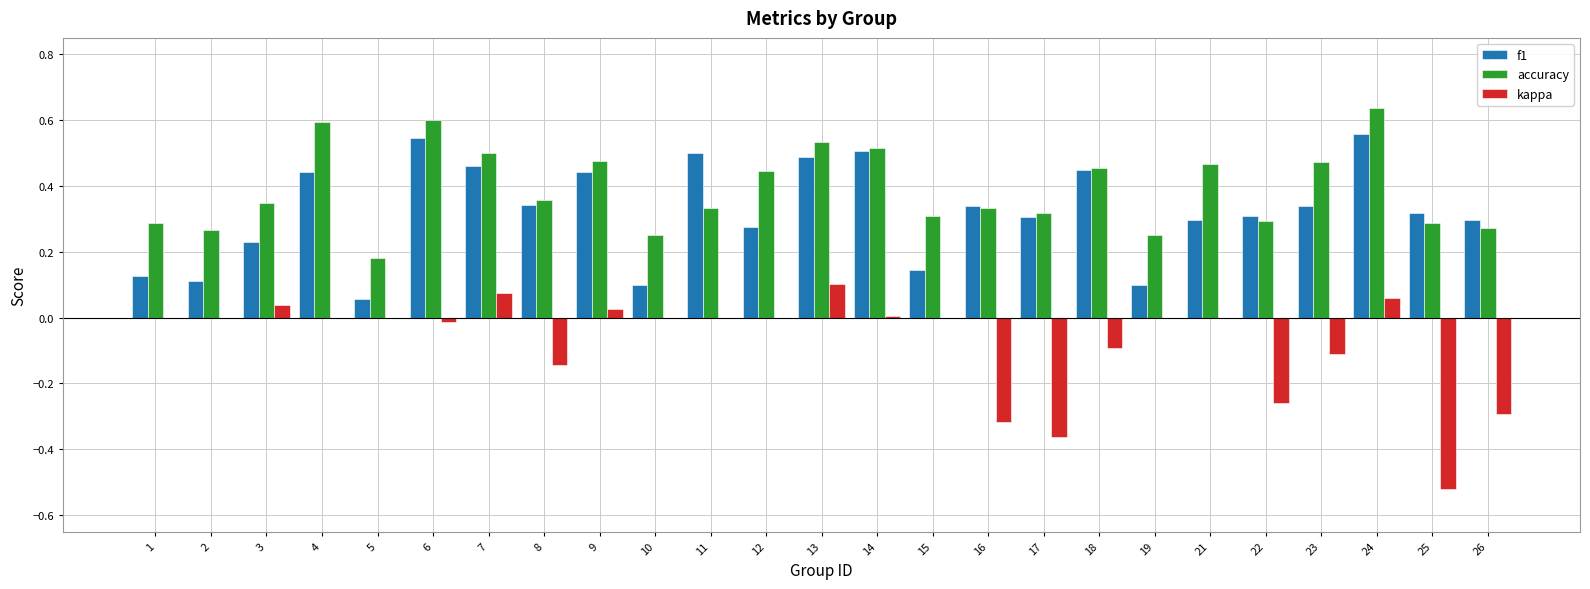

Which label corresponds to the largest value in the chart?

24